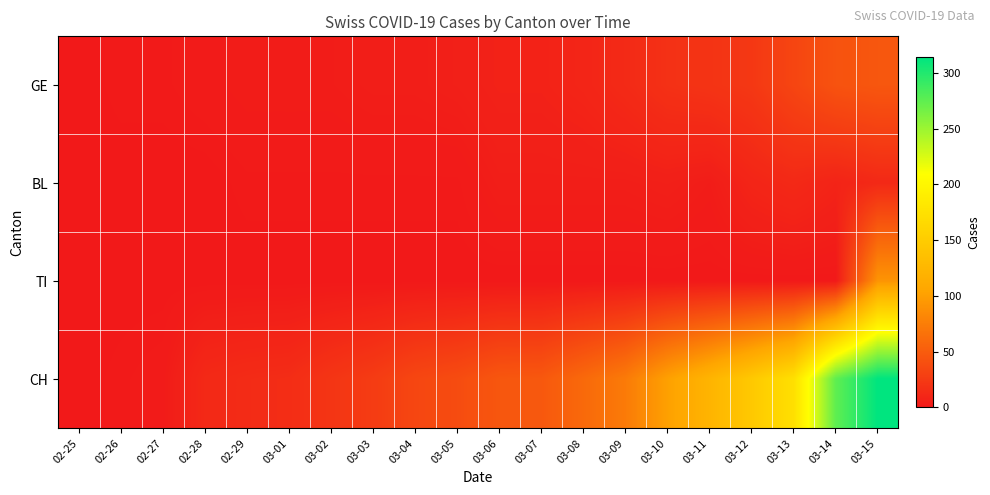

At how many categories does at least one series exceed 7?

17